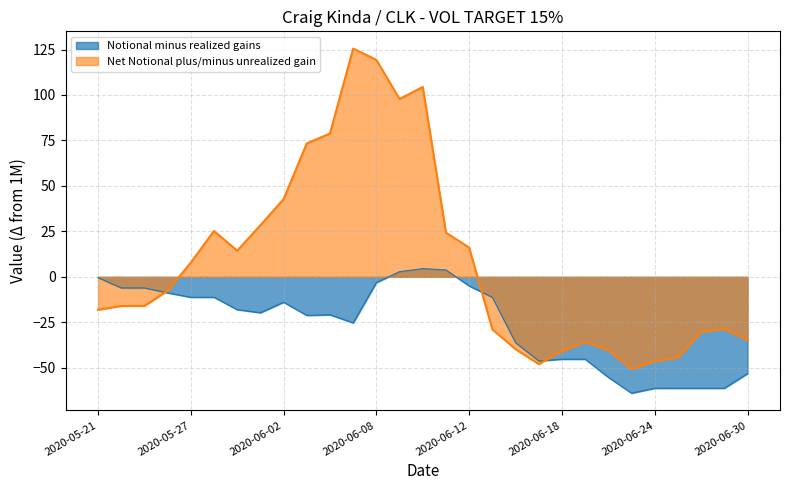

Reading right to left, extract all data points from this chart.

Notional minus realized gains: 2020-06-30=-53.2	2020-06-29=-61.3	2020-06-26=-61.3	2020-06-25=-61.3	2020-06-24=-61.3	2020-06-23=-64.0	2020-06-22=-55.3	2020-06-19=-45.3	2020-06-18=-45.3	2020-06-17=-46.2	2020-06-16=-36.2	2020-06-15=-11.3	2020-06-12=-5.0	2020-06-11=3.8	2020-06-10=4.5	2020-06-09=2.8	2020-06-08=-3.2	2020-06-05=-25.3	2020-06-04=-20.9	2020-06-03=-21.2	2020-06-02=-14.0	2020-06-01=-19.8	2020-05-29=-18.0	2020-05-28=-11.2	2020-05-27=-11.2	2020-05-26=-8.8	2020-05-25=-6.1	2020-05-22=-6.1	2020-05-21=-0.4
Net Notional plus/minus unrealized gain: 2020-06-30=-34.8	2020-06-29=-28.8	2020-06-26=-30.3	2020-06-25=-44.4	2020-06-24=-46.4	2020-06-23=-50.8	2020-06-22=-40.4	2020-06-19=-35.8	2020-06-18=-41.0	2020-06-17=-48.0	2020-06-16=-39.8	2020-06-15=-28.9	2020-06-12=16.1	2020-06-11=24.3	2020-06-10=104.4	2020-06-09=97.8	2020-06-08=119.3	2020-06-05=125.5	2020-06-04=78.8	2020-06-03=73.4	2020-06-02=42.7	2020-06-01=28.4	2020-05-29=14.4	2020-05-28=25.2	2020-05-27=7.8	2020-05-26=-7.7	2020-05-25=-16.0	2020-05-22=-16.0	2020-05-21=-18.1